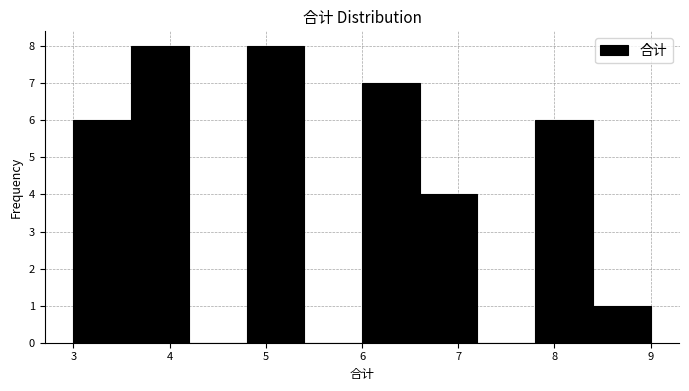

How tall is the bar that spans 6.6 to 7.2 on the x-axis? The values are not printed on the chart, so give them approximately, as read against the axis.

4